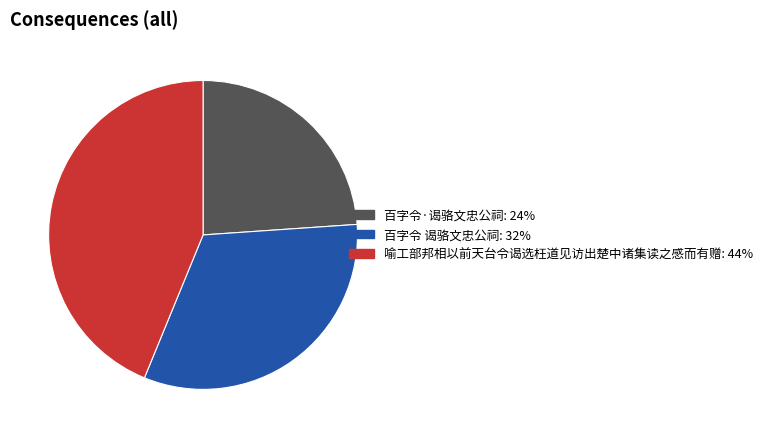

Rank the categories by value from highest to lowest.

喻工部邦相以前天台令谒选枉道见访出楚中诸集读之感而有赠, 百字令 谒骆文忠公祠, 百字令·谒骆文忠公祠